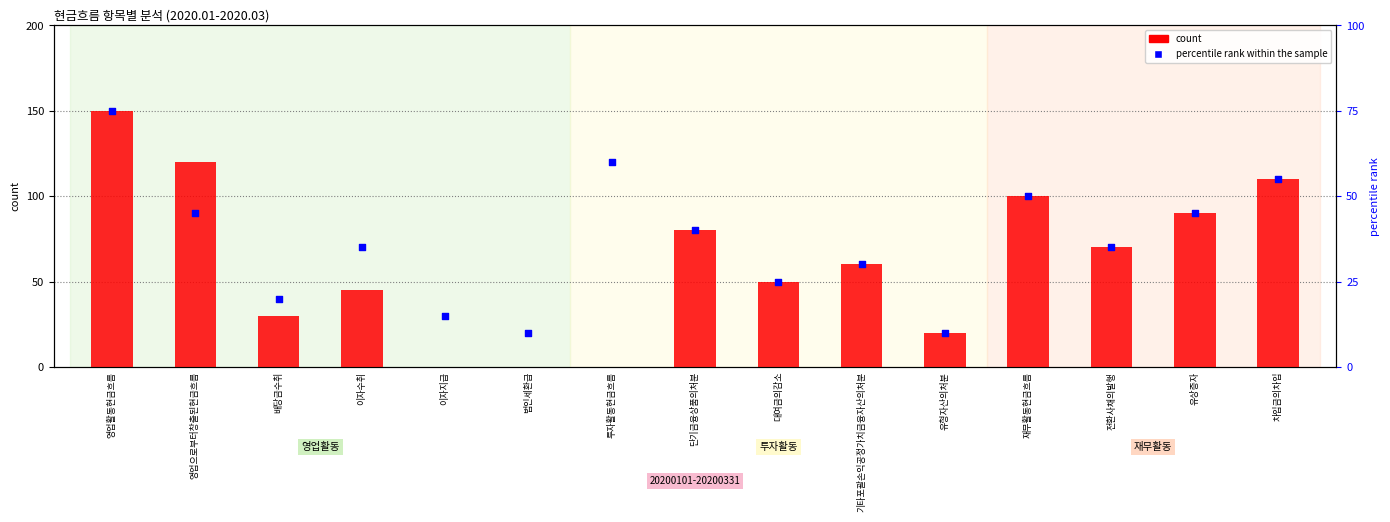

Which series reaches the maximum Y coordinate?

count